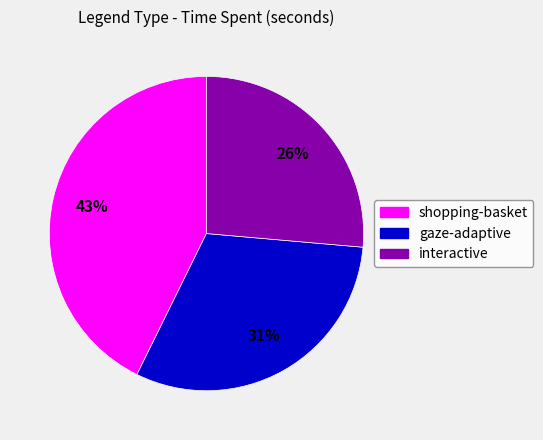

To the nearest percent, what is the combined percentage of shopping-basket and interactive?

69%